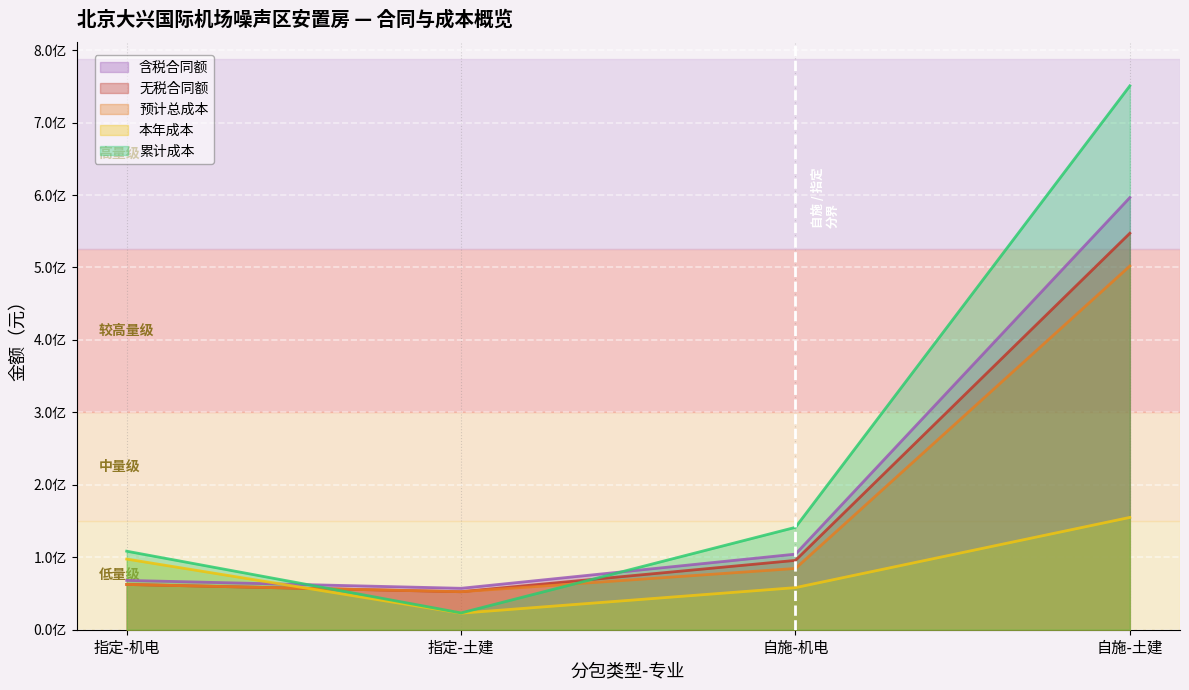

Reading right to left, extract all data points from this chart.

含税合同额: 596531145.6	104343652.1	57190000.0	68108000.0
无税合同额: 547276280.4	95728121.2	52467889.9	62484403.7
预计总成本: 501999566.5	84563350.4	52467889.9	62484403.7
本年成本: 155024714.9	58098353.1	22860253.6	97515705.7
累计成本: 750744717.5	141354471.6	23185646.5	108406426.2